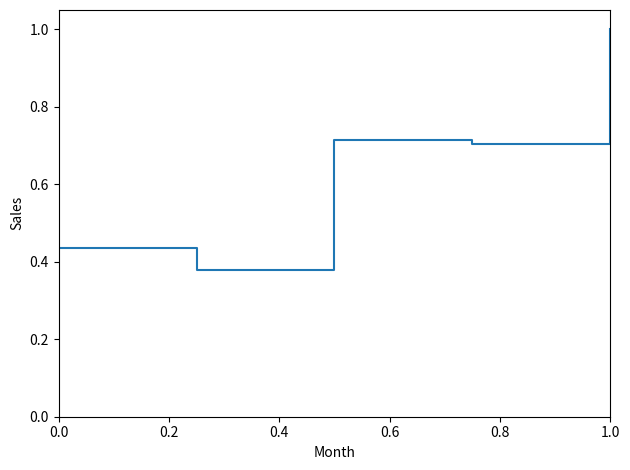

What is the difference between the second highest and minimum values?

0.3